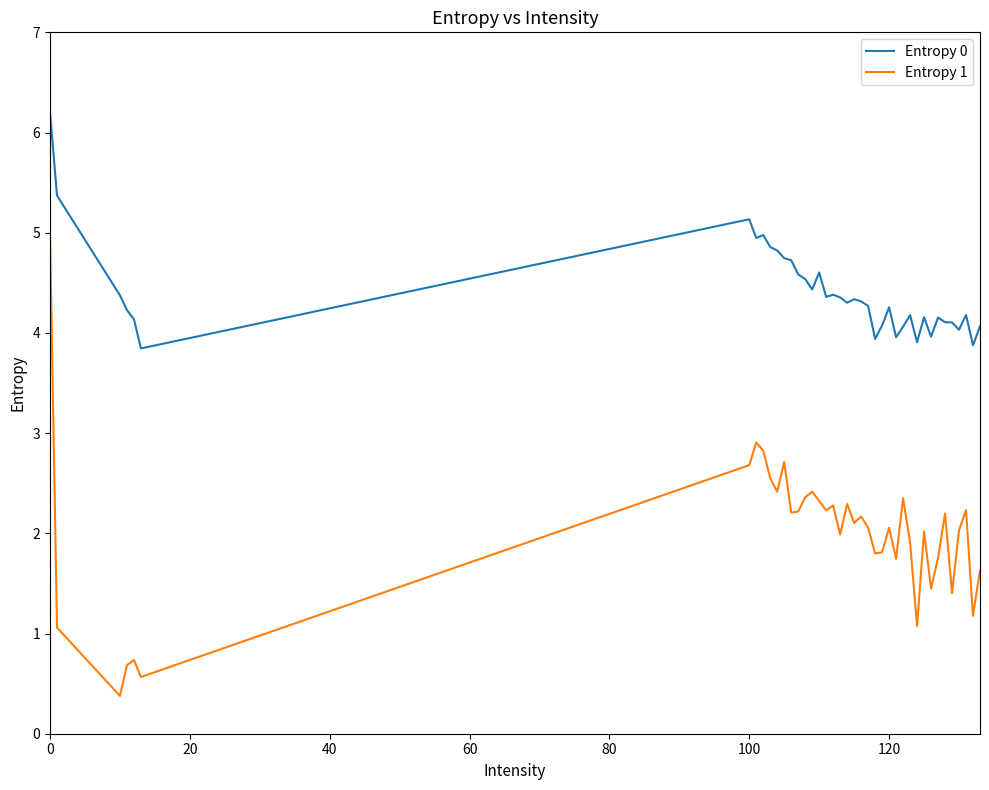

True or false: Entropy 1 and Entropy 0 cross at least once.

False